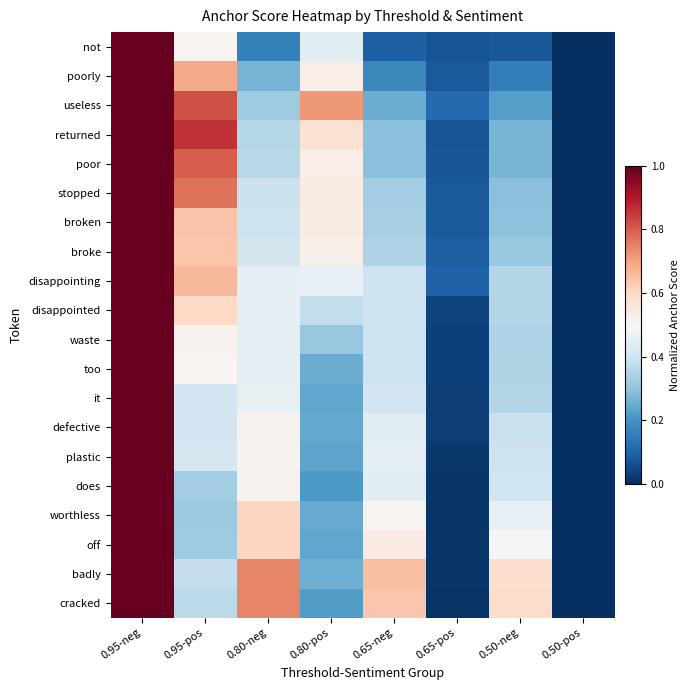

What is the total value across all series at 0.65-pos?

1.0